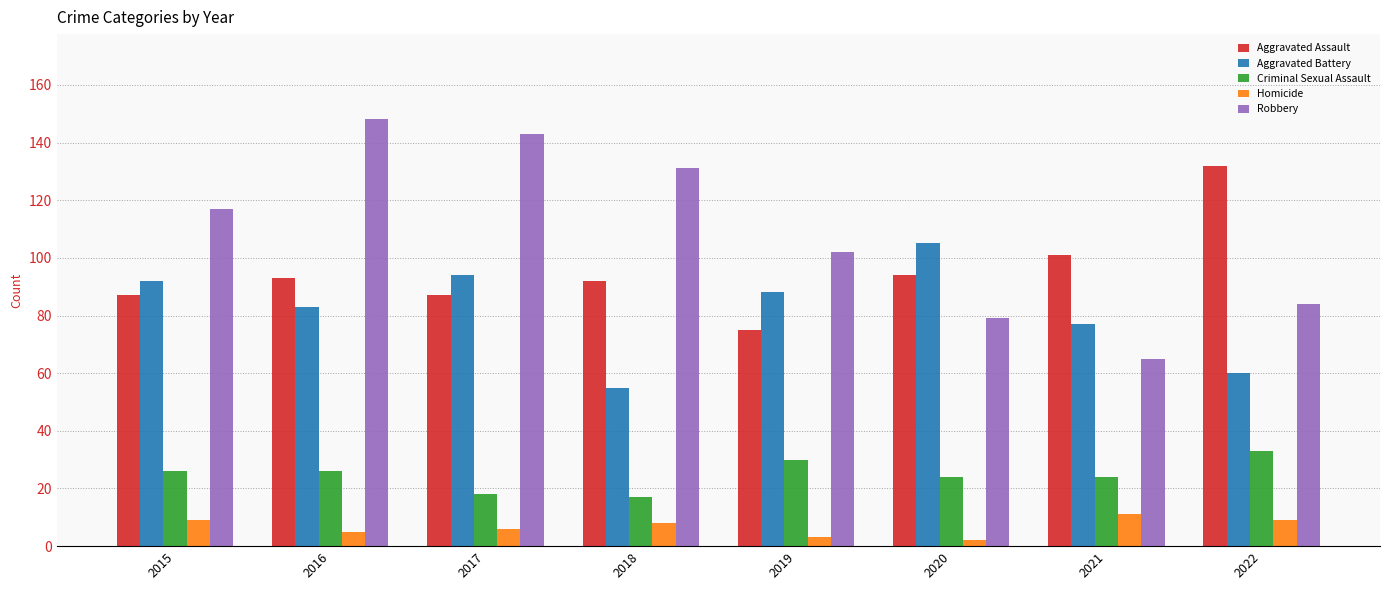

What is the sum of the Criminal Sexual Assault values at 2020 and 2021?

48